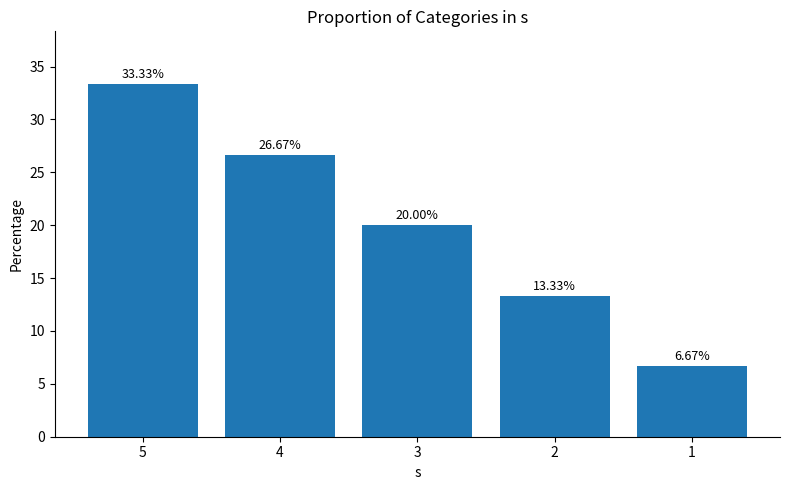

Rank the categories by value from highest to lowest.

5, 4, 3, 2, 1